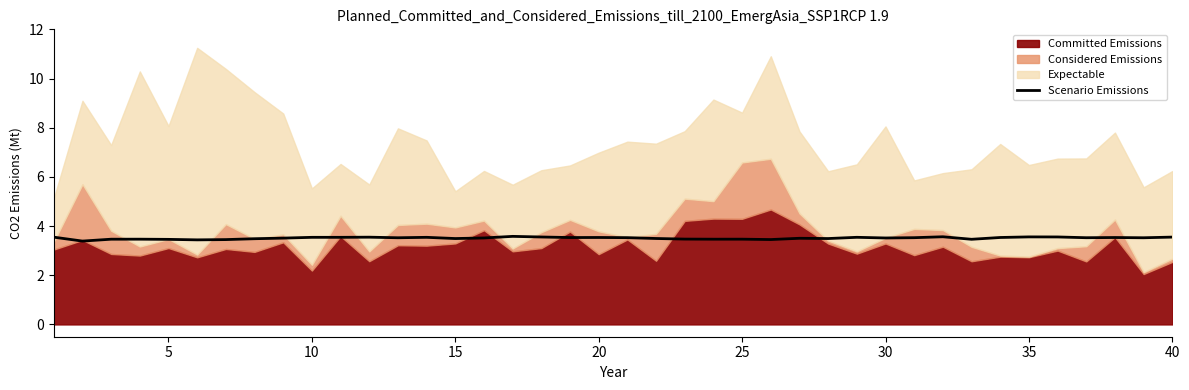

The Scenario Emissions series shows 5.7 at 20. True or false?

False